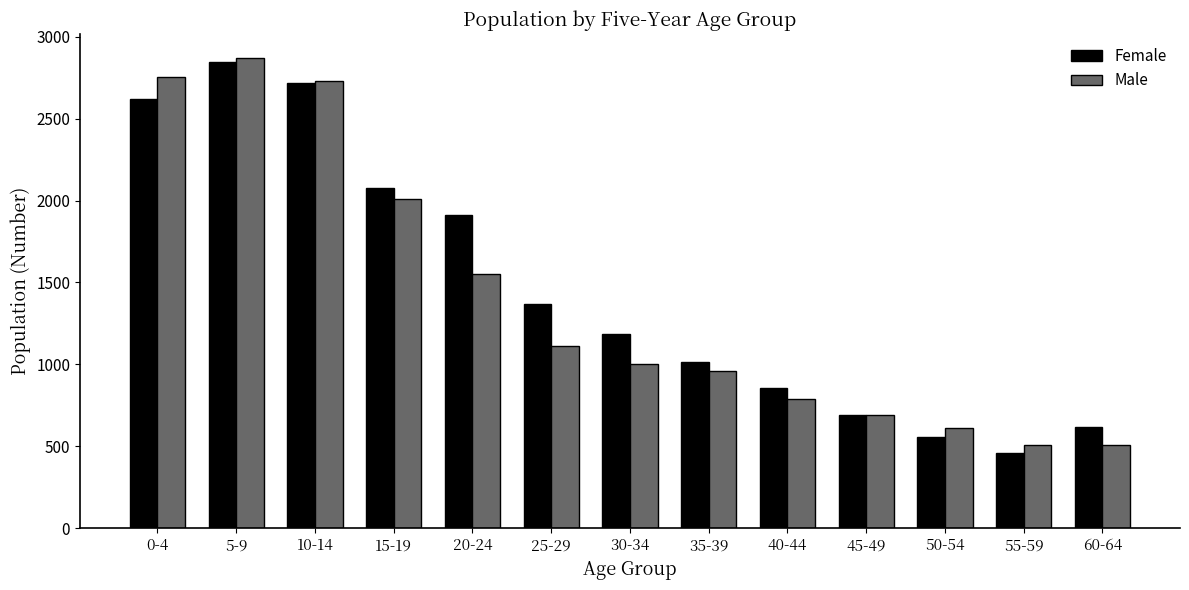

Reading left to right, what are all the values shown in this chart?

Female: 2622	2843	2715	2078	1914	1366	1183	1016	857	692	556	457	615
Male: 2757	2873	2728	2009	1549	1111	1002	958	788	694	610	505	505